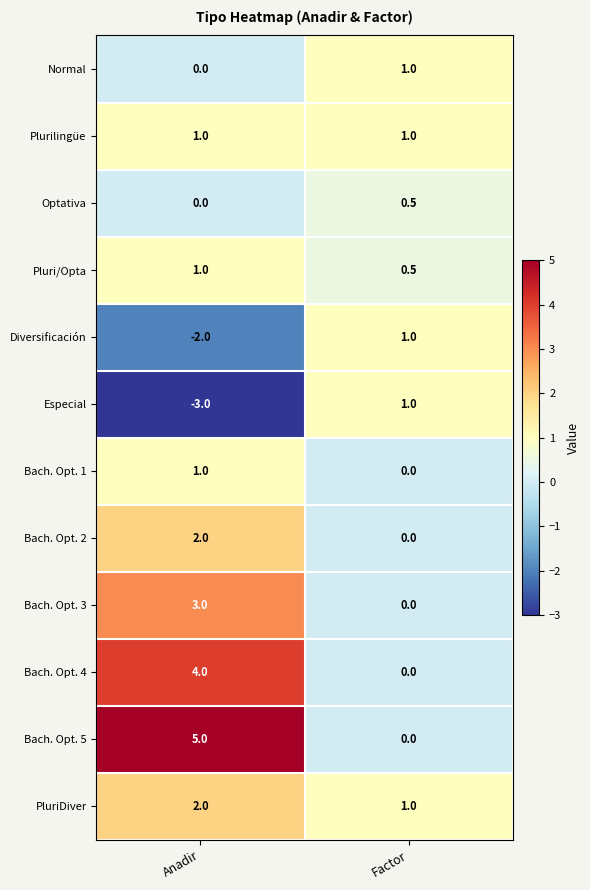

What is the difference between the maximum and minimum values in the Bach. Opt. 2 series?

2.0